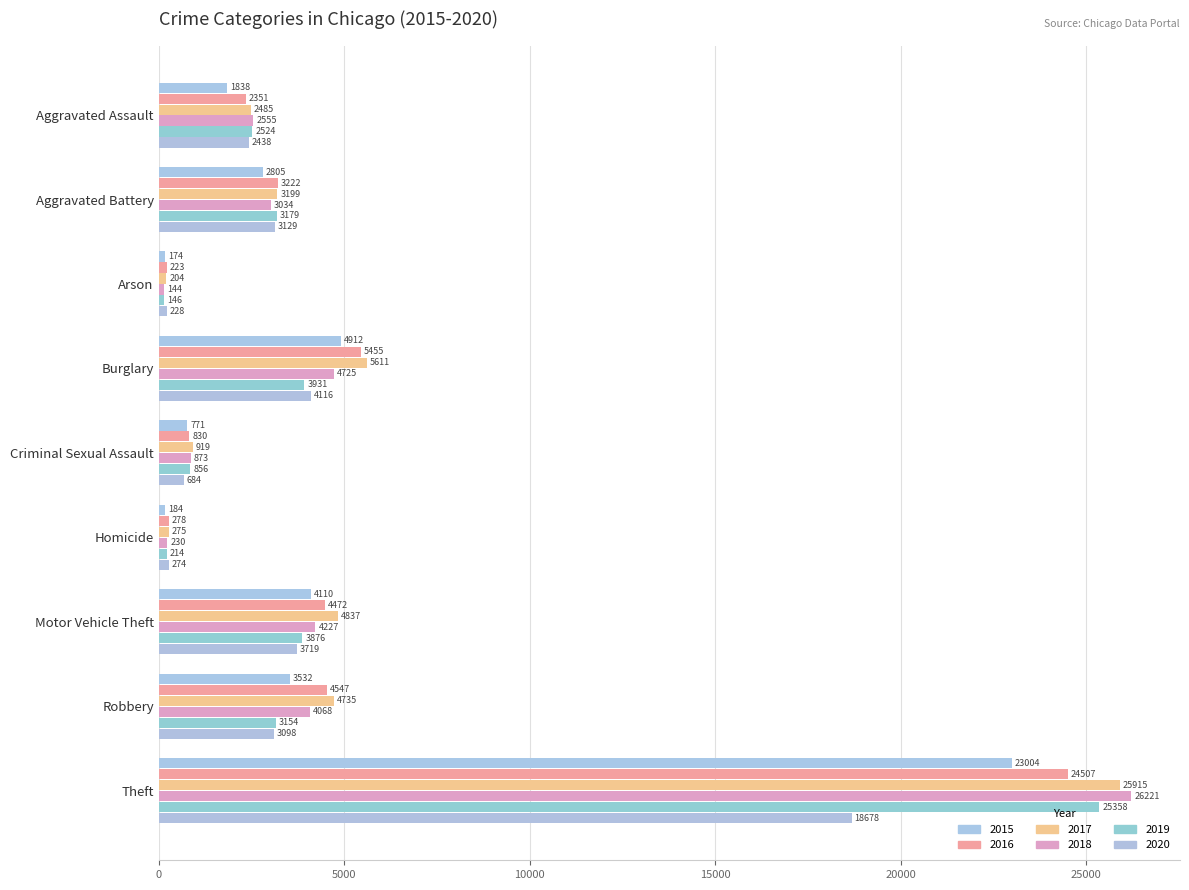

What is the maximum value shown in the chart?

26221